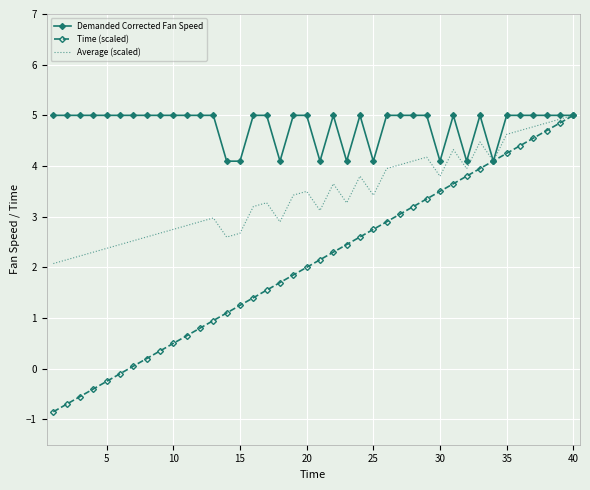

What is the greatest value displayed?

5.0